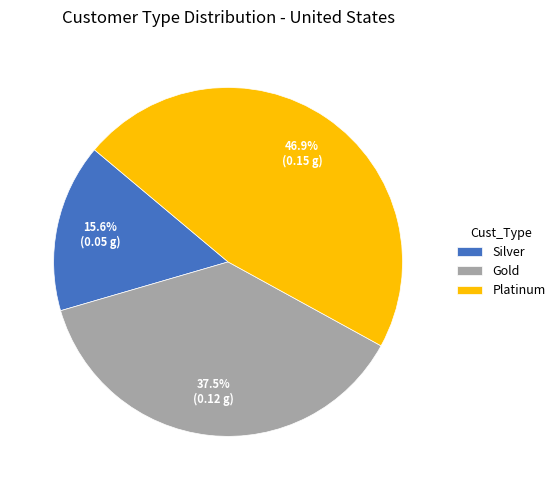

Which has a higher value, Platinum or Silver?

Platinum